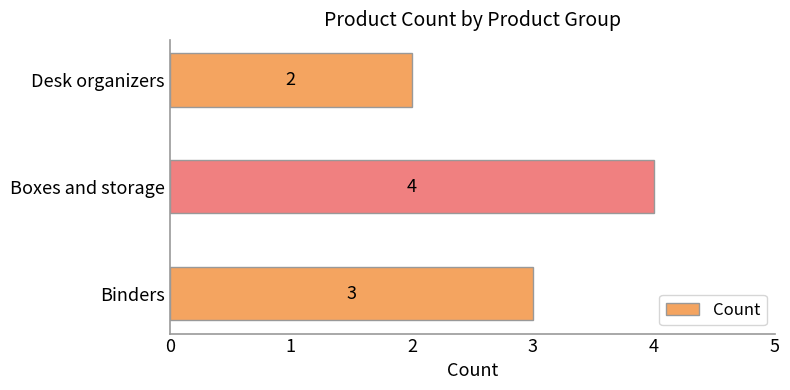

How many categories are shown in the chart?

3